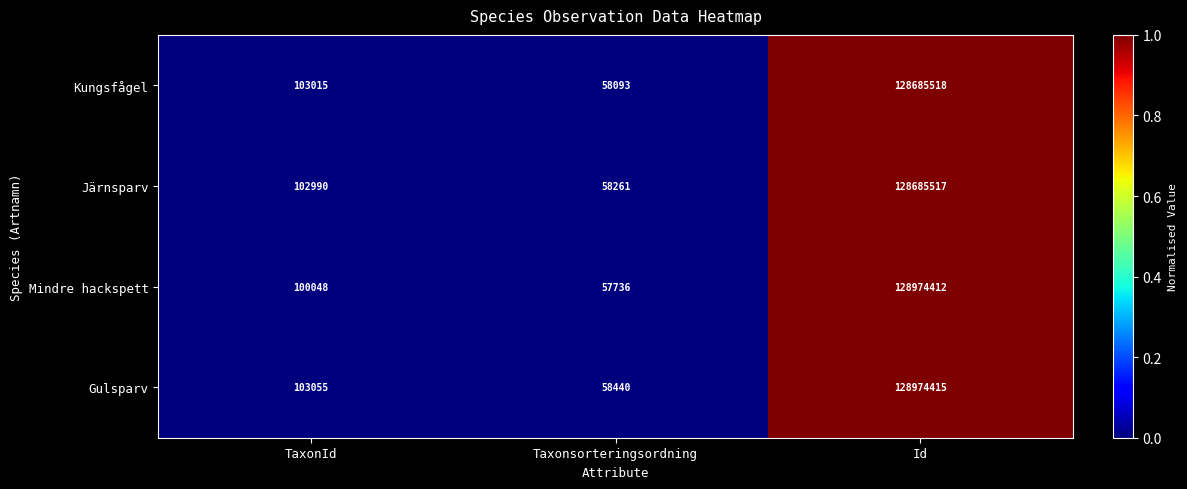

At which category does the chart reach its minimum across all series?

Taxonsorteringsordning